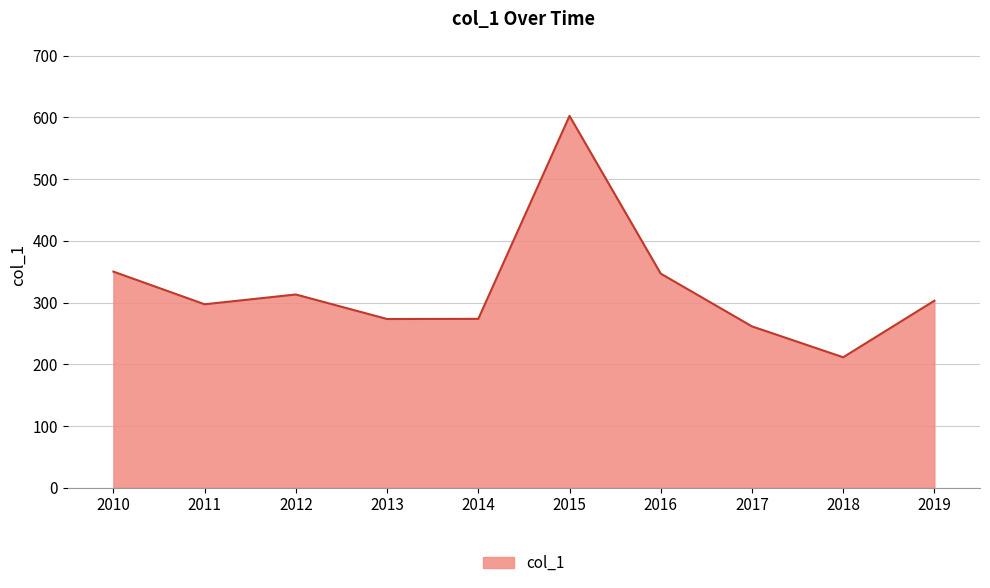

Where does the data first go above 302?

2010